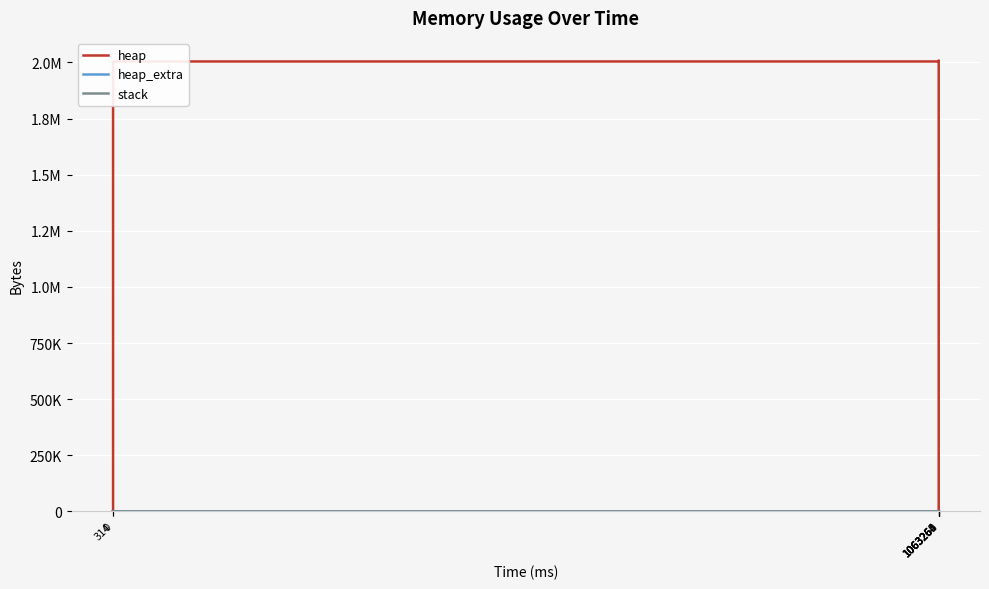

What is the difference between the maximum and minimum values in the heap series?

2009186